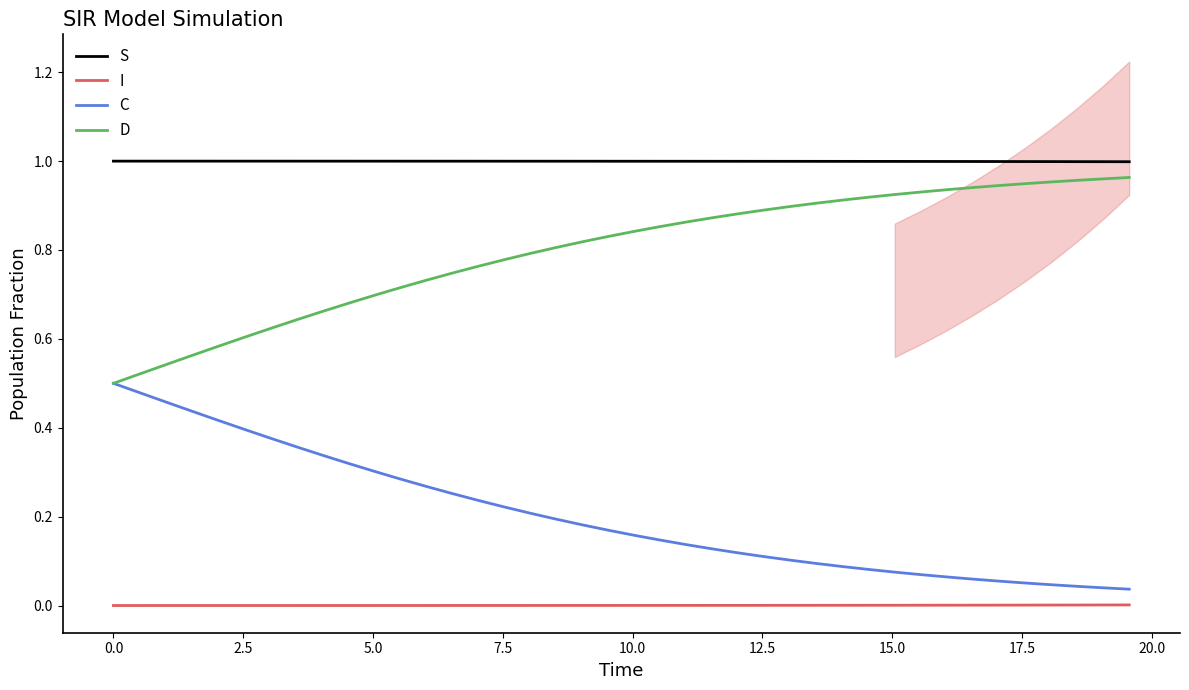

True or false: S and D cross at least once.

False